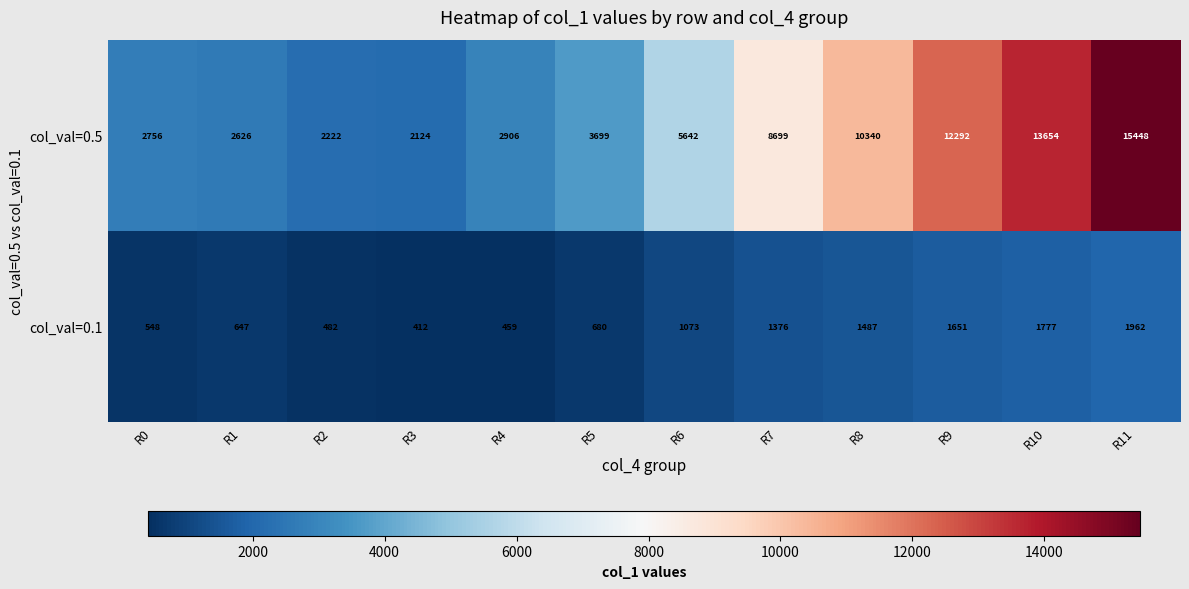

Between R8 and R9, which series saw the biggest shift?

col_val=0.5